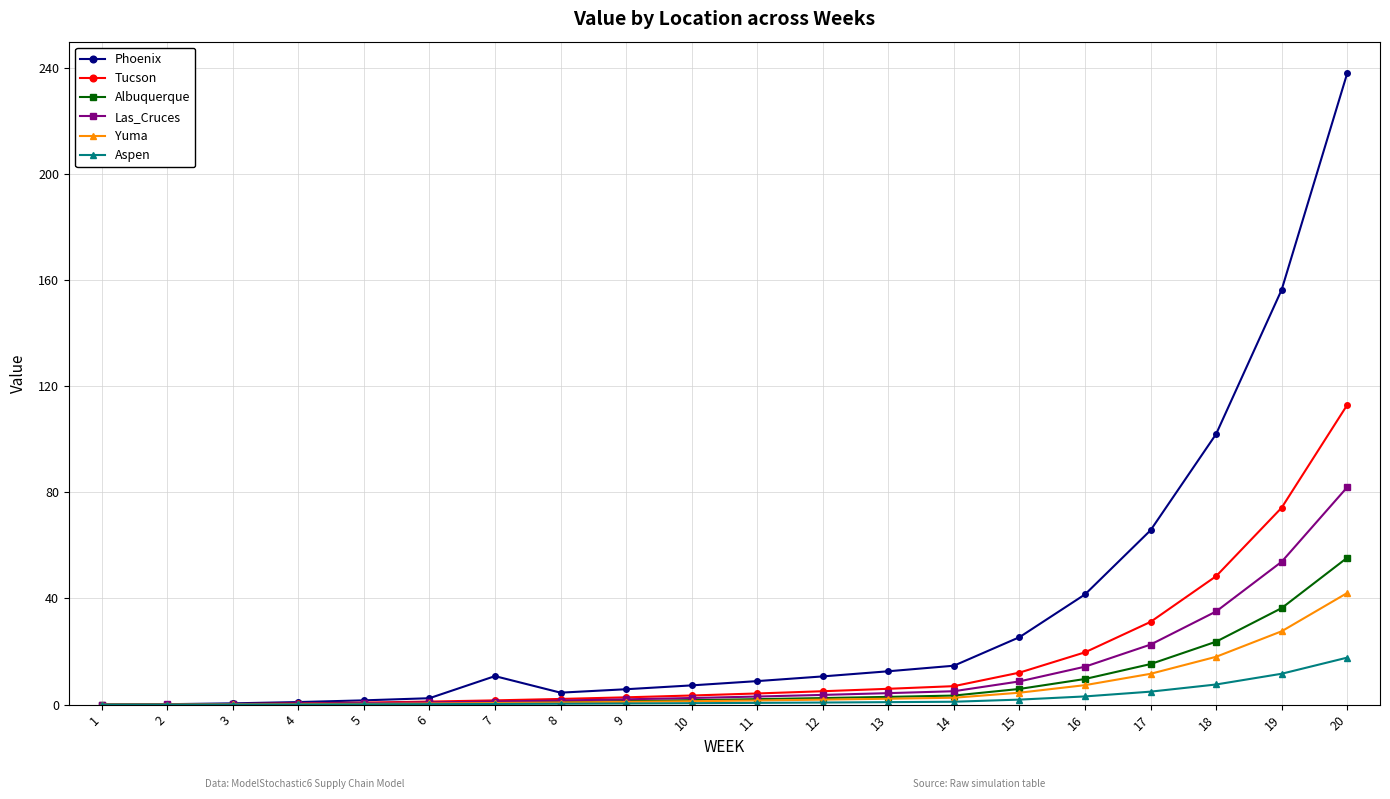

True or false: Albuquerque has a value of 3.4 at 14.

True